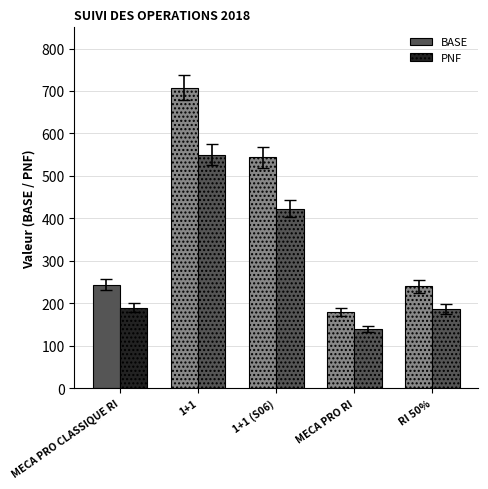

What is the approximate value of PNF at MECA PRO CLASSIQUE RI?

189.5